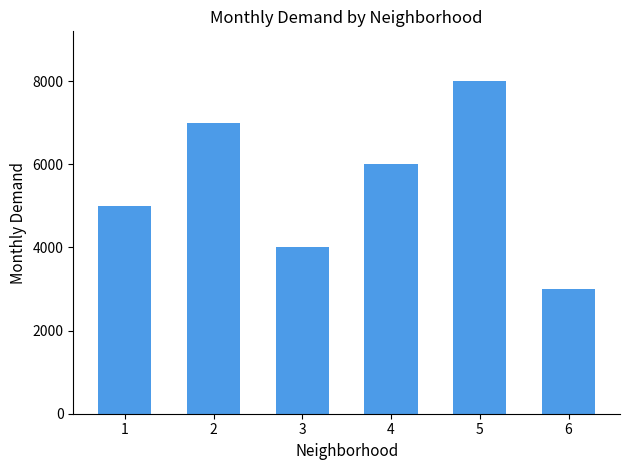

What is the difference between the second highest and second lowest values?

3000